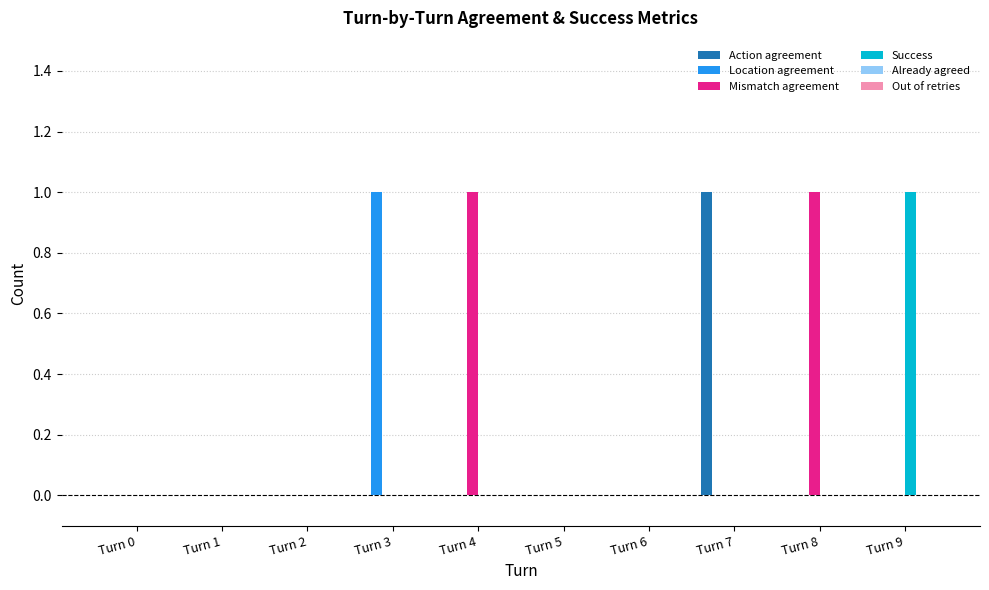

Which series has the largest total across all categories?

Mismatch agreement